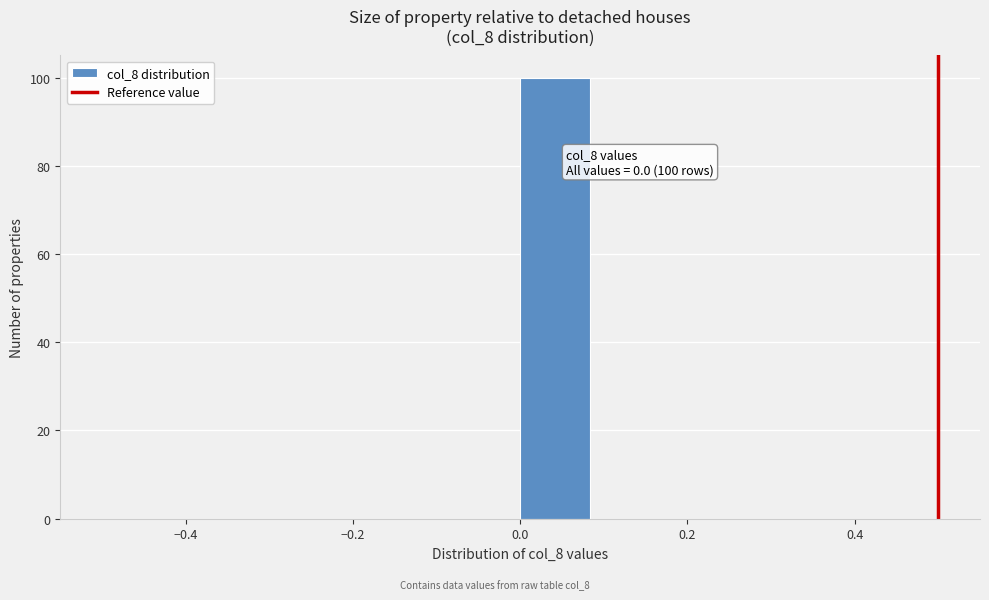

Which range on the x-axis has the tallest bar?

0.00 to 0.08